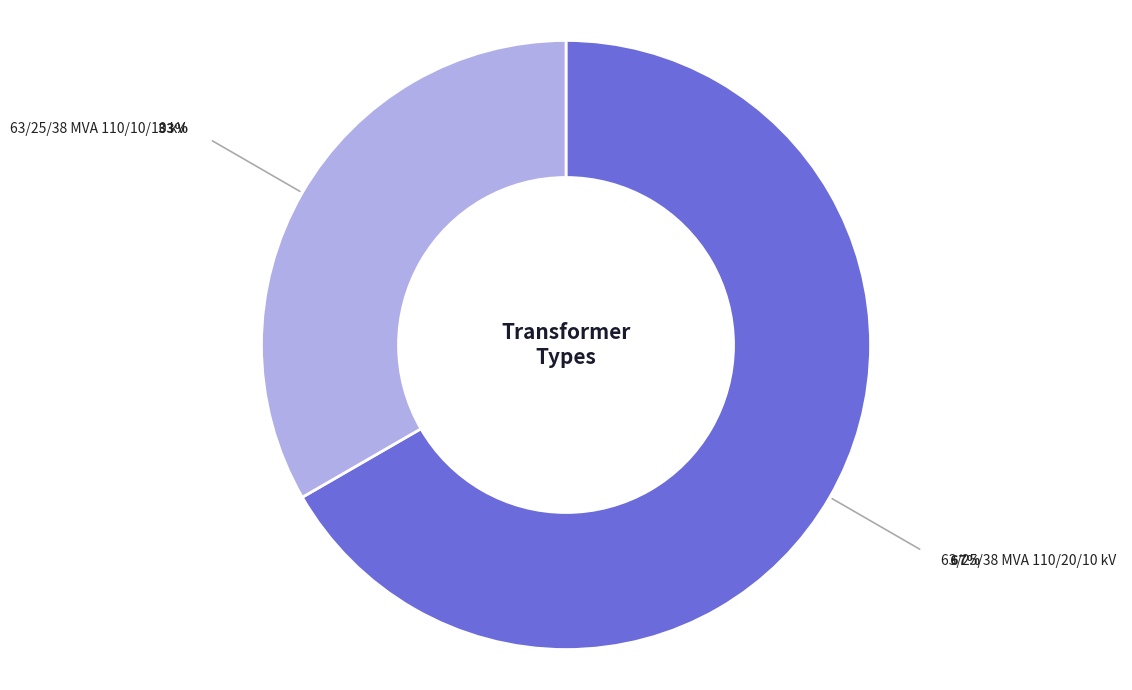

Does any single category account for the majority?

Yes